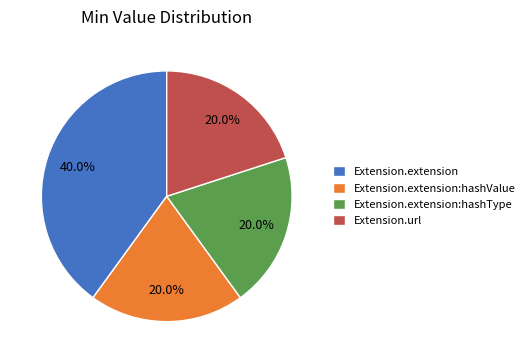

True or false: Extension.extension accounts for 55% of the total.

False